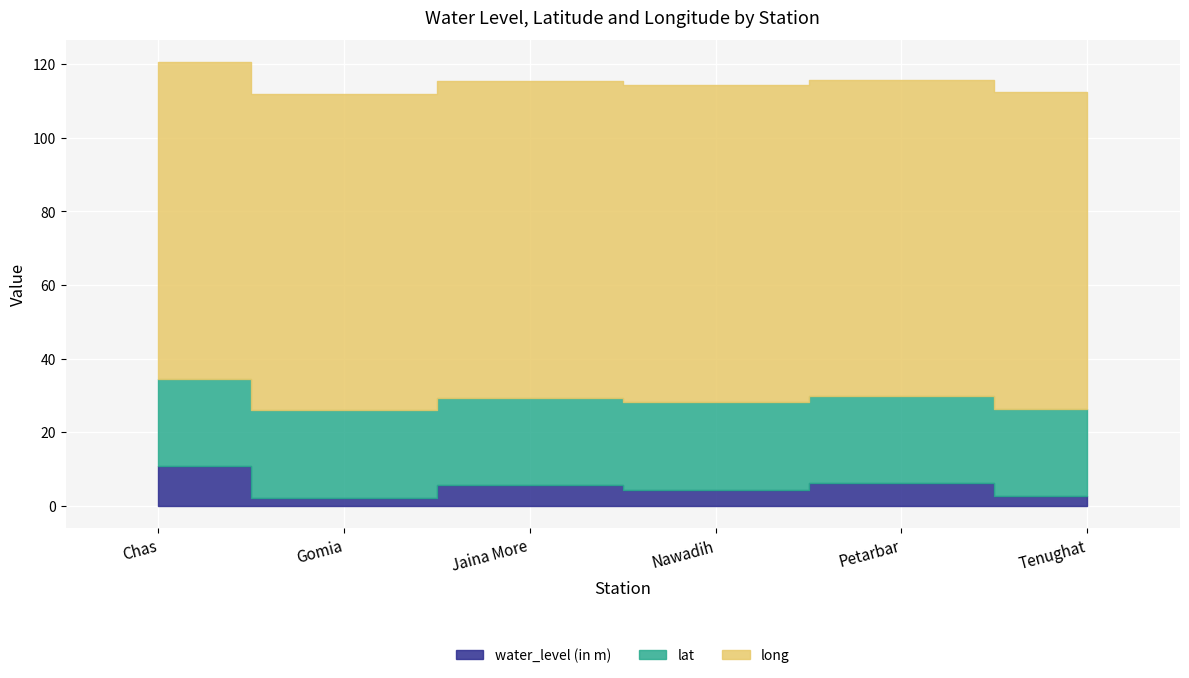

How many series are shown in this chart?

3